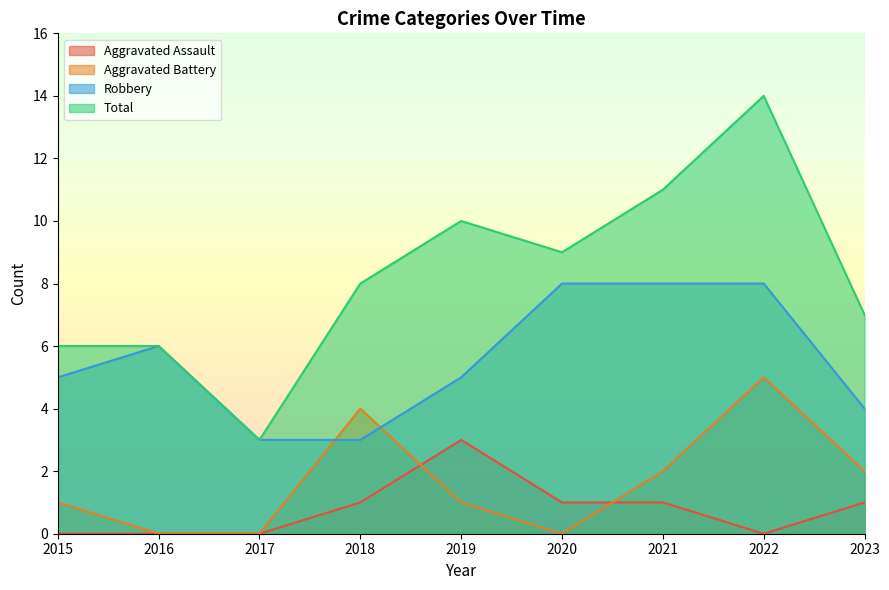

How many data points in Robbery are above 5?

4